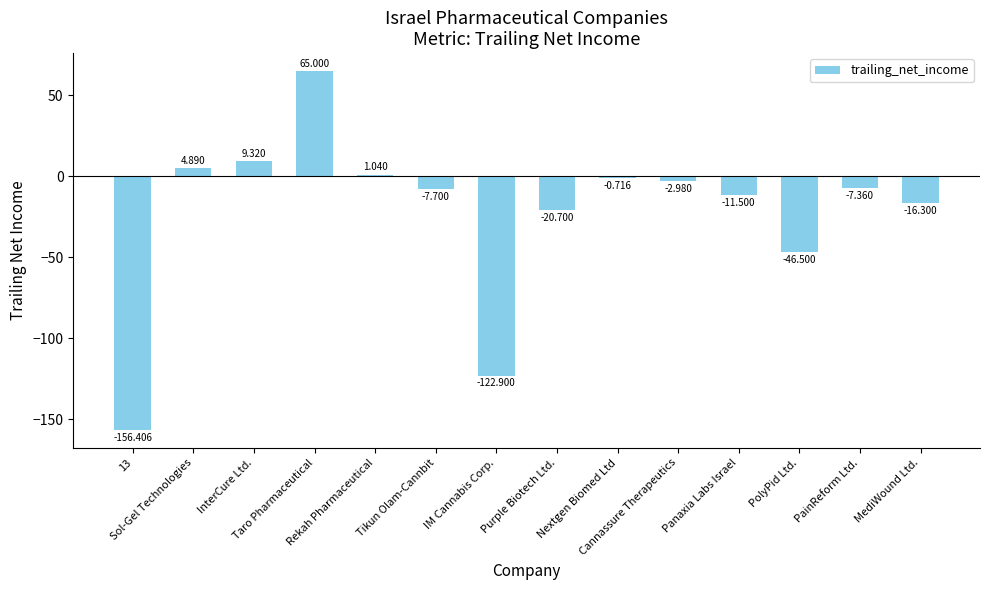

How many positive values are there?

4